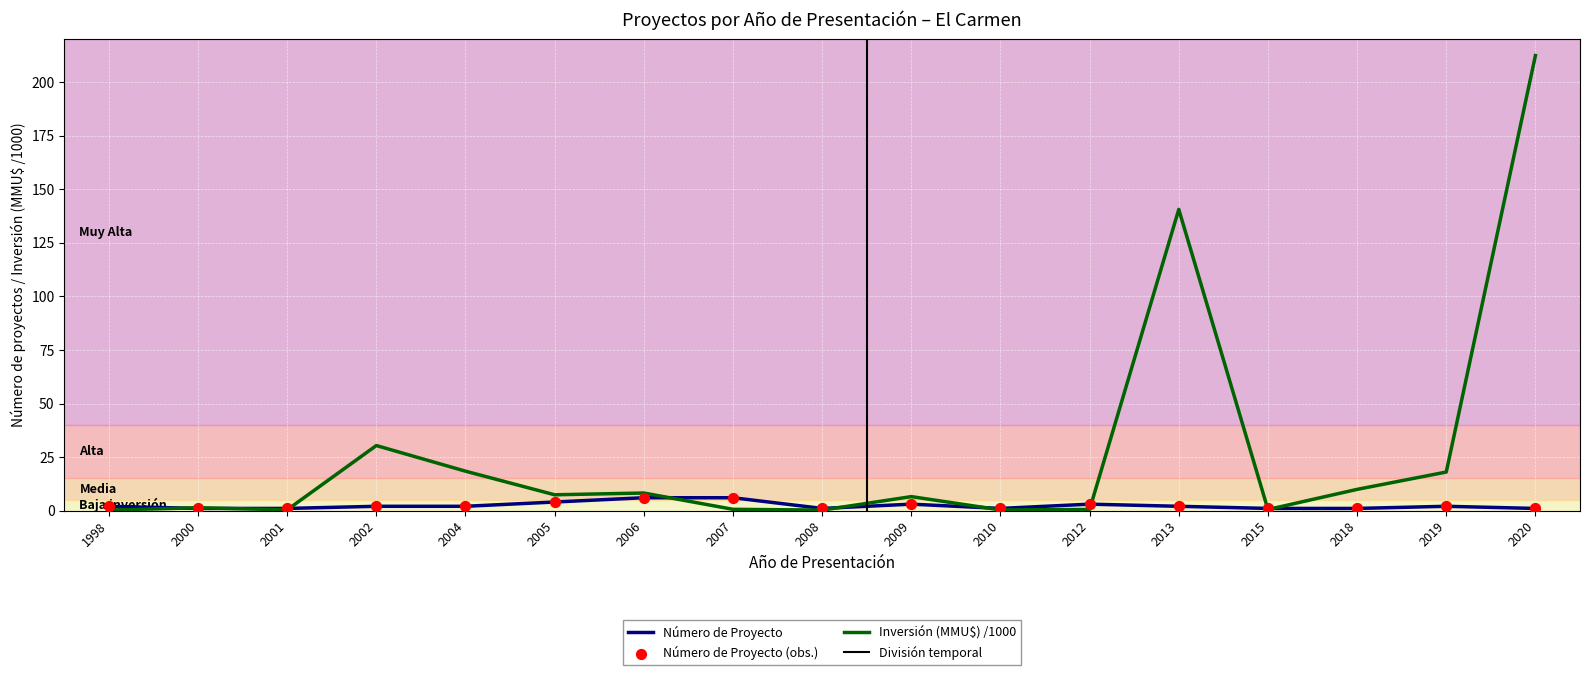

At how many categories does at least one series exceed 147?

1